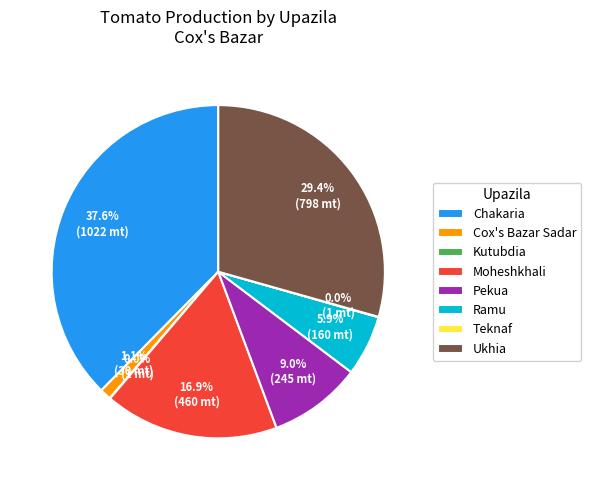

Does Moheshkhali represent more than half of the total?

No